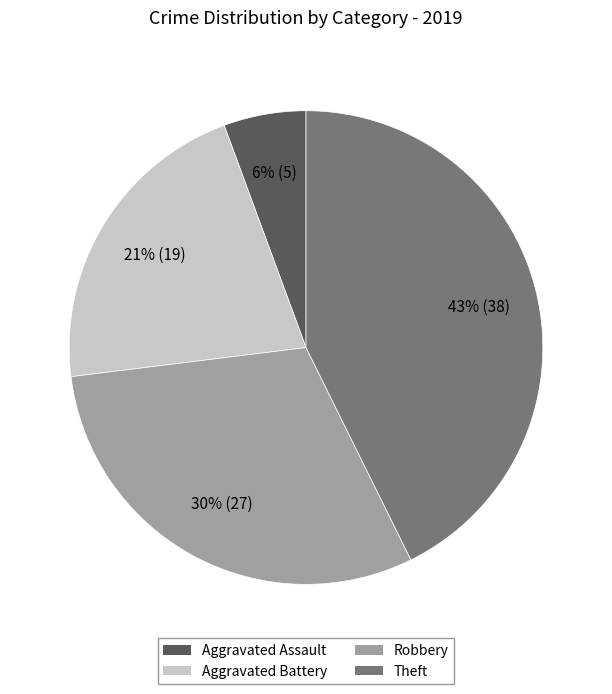

Combined, do Aggravated Battery and Theft account for over 50%?

Yes